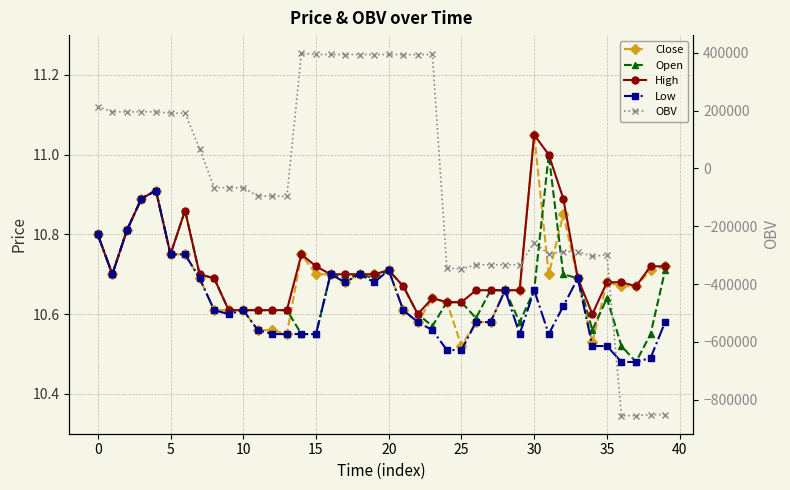

What is the sum of the Open values at 17 and 22?

21.3